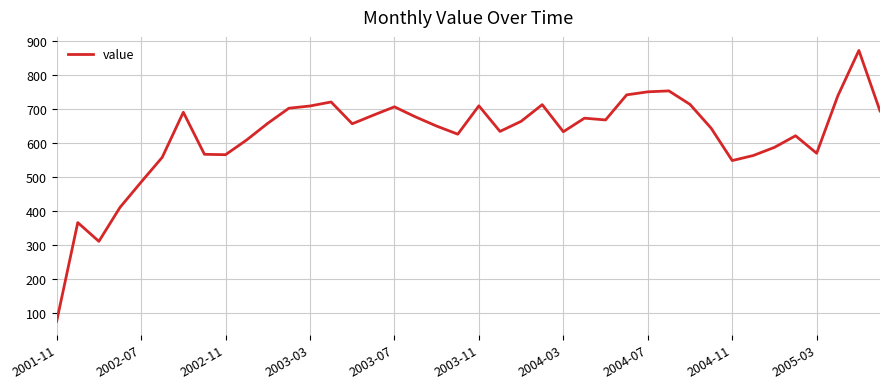

What is the minimum value shown in the chart?

75.0